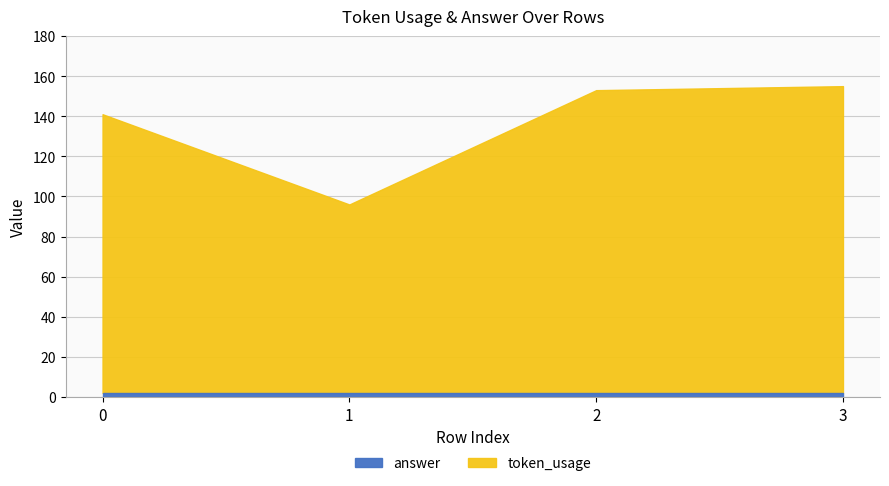

How many lines are shown in the chart?

2